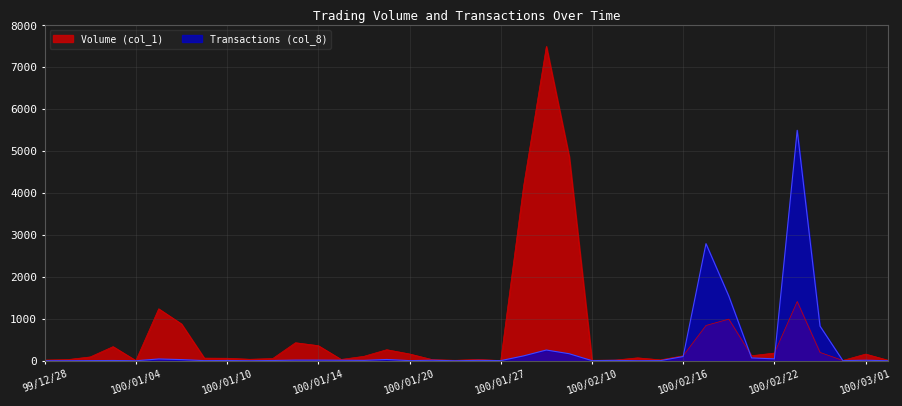

Between 100/01/19 and 100/02/16, which series saw the biggest shift?

Volume (col_1)